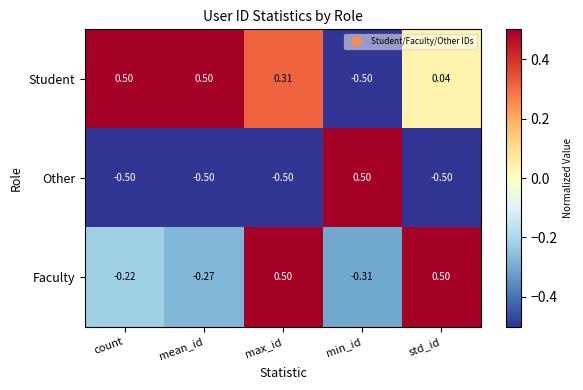

At which label does Other reach its peak?

min_id